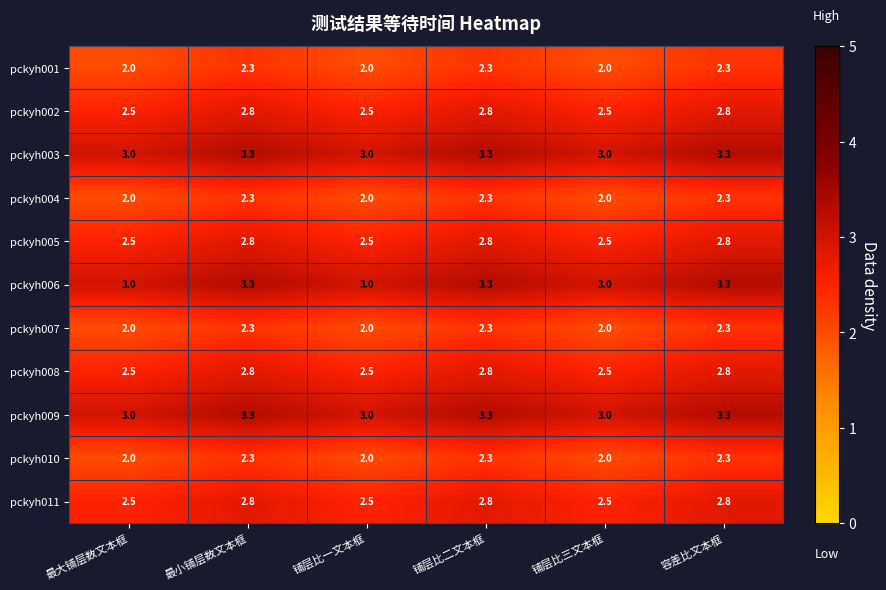

What is the approximate value of pckyh002 at 铺层比一文本框?

2.5